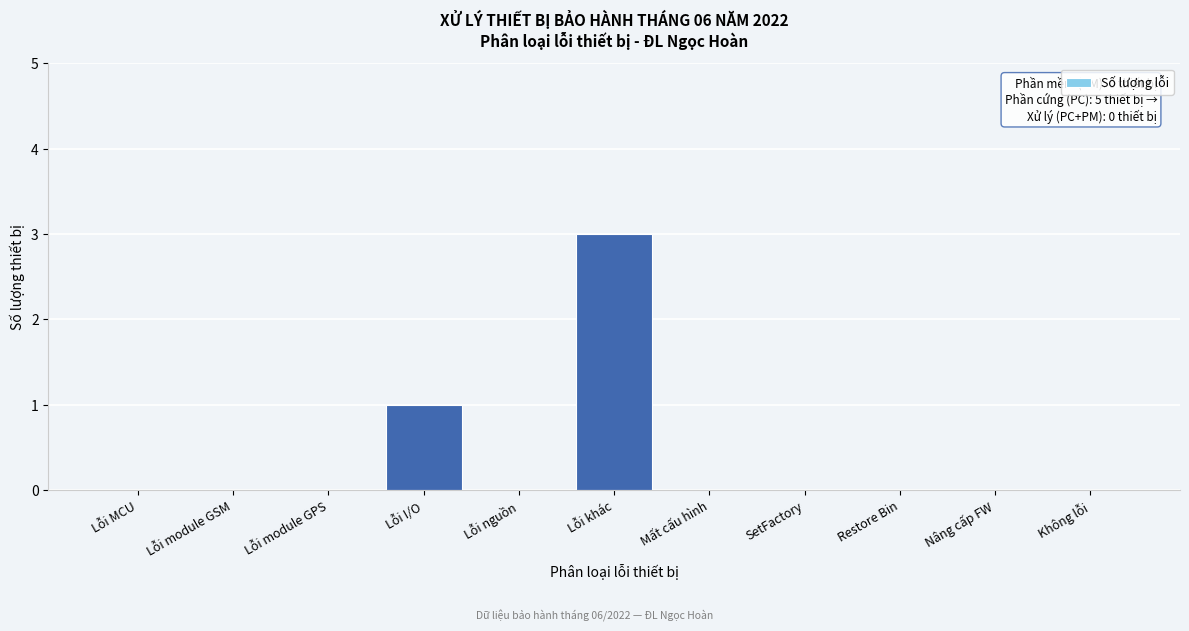

Reading right to left, extract all data points from this chart.

Không lỗi=0	Nâng cấp FW=0	Restore Bin=0	SetFactory=0	Mất cấu hình=0	Lỗi khác=3	Lỗi nguồn=0	Lỗi I/O=1	Lỗi module GPS=0	Lỗi module GSM=0	Lỗi MCU=0